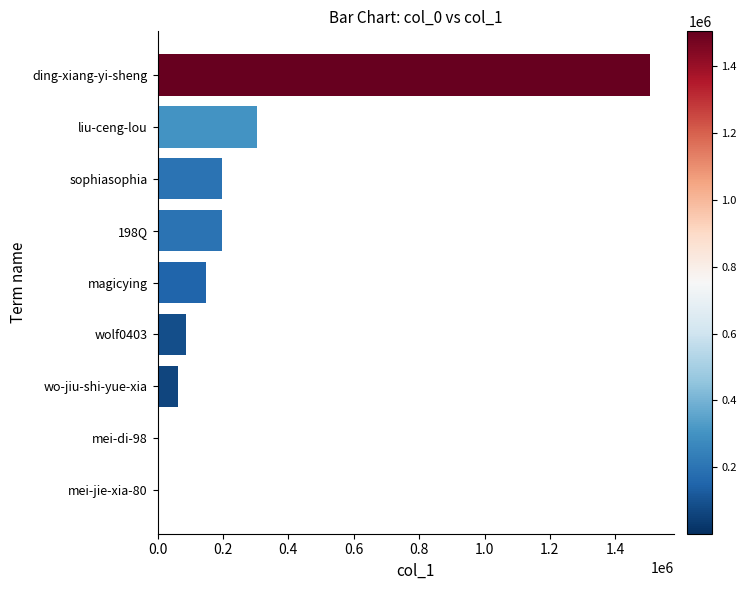

At which label is the value closest to 752631?

liu-ceng-lou